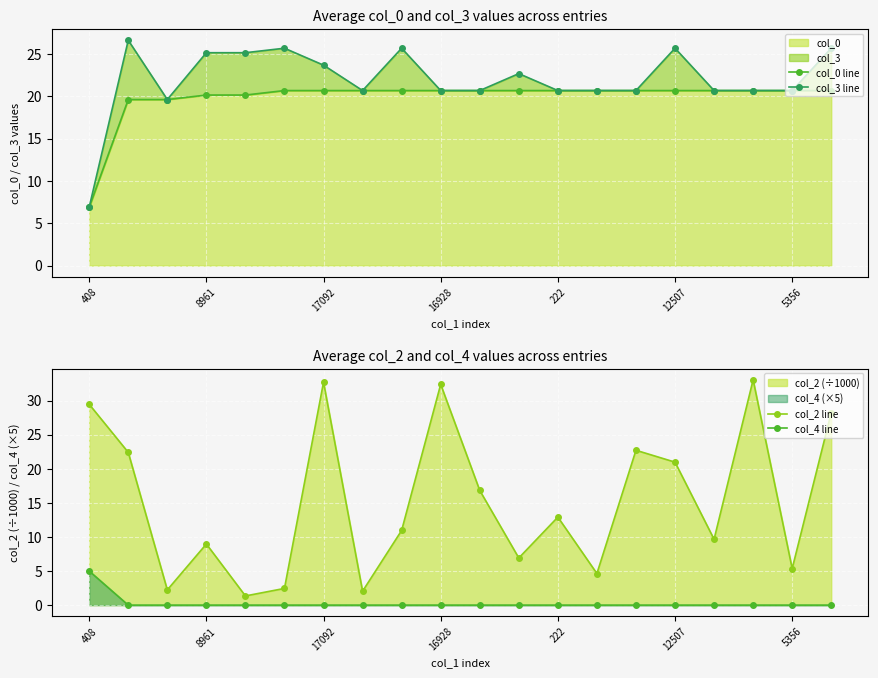

The col_0 series shows 11.2 at 16928. True or false?

False